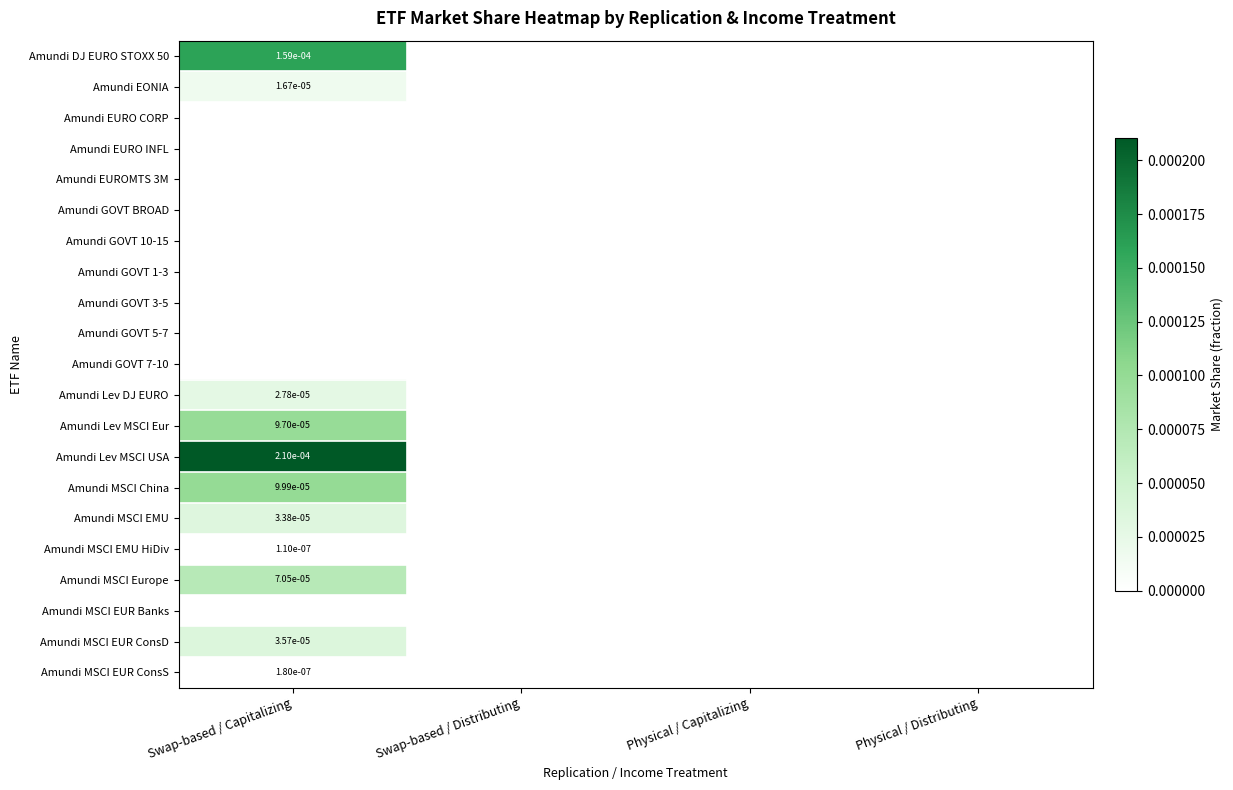

At which category does the chart reach its peak across all series?

Swap-based / Capitalizing